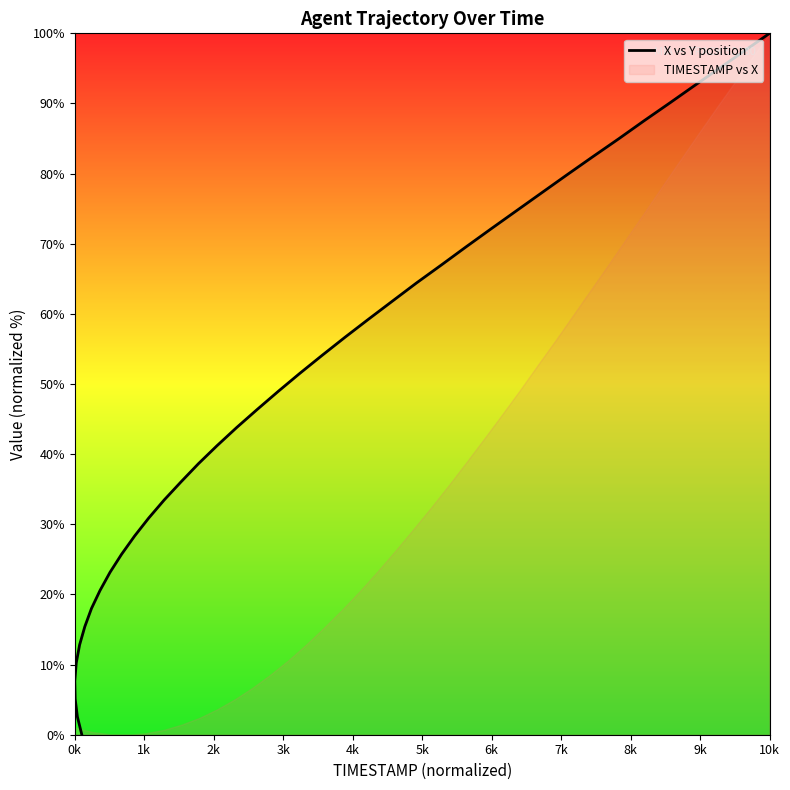

How many values are below 51?

20